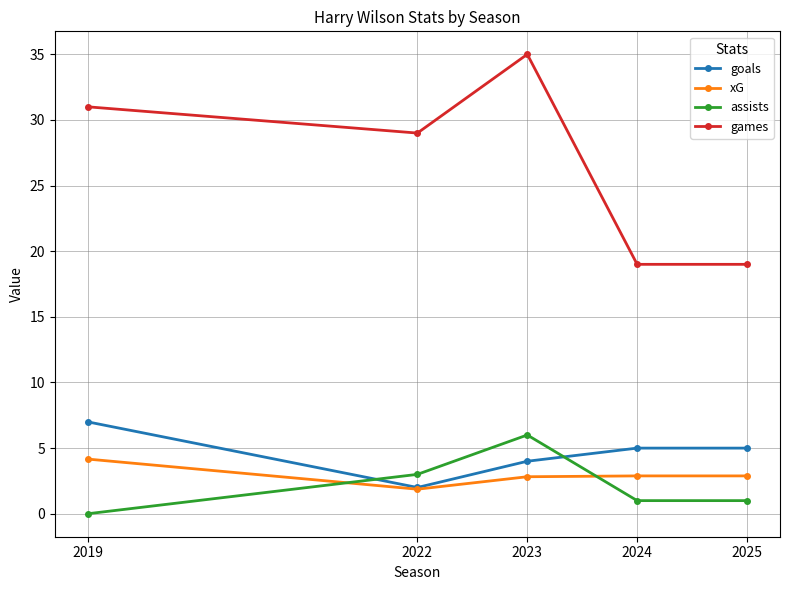

What is the greatest value displayed?

35.0